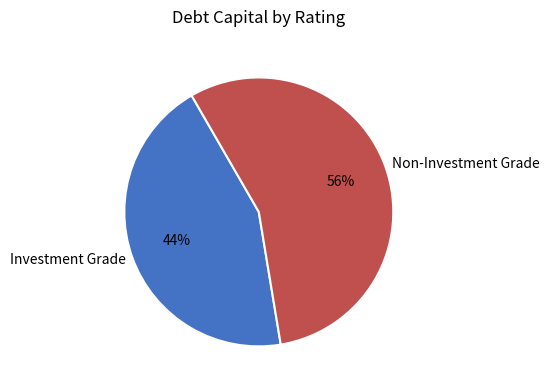

Is it true that Non-Investment Grade is 42% of the pie?

False